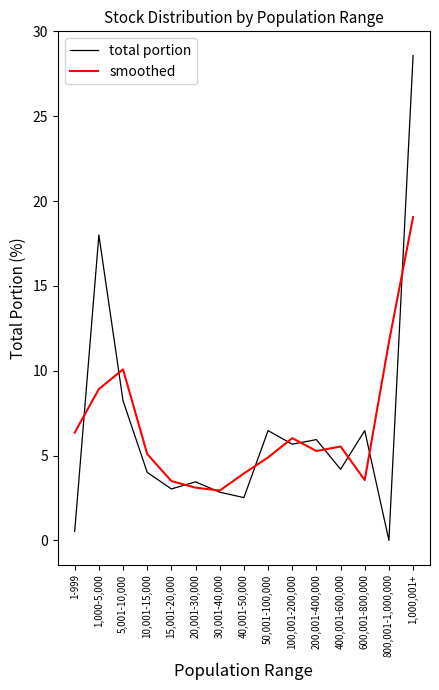

Is it true that total portion equals 4.2 at 400,001-600,000?

True